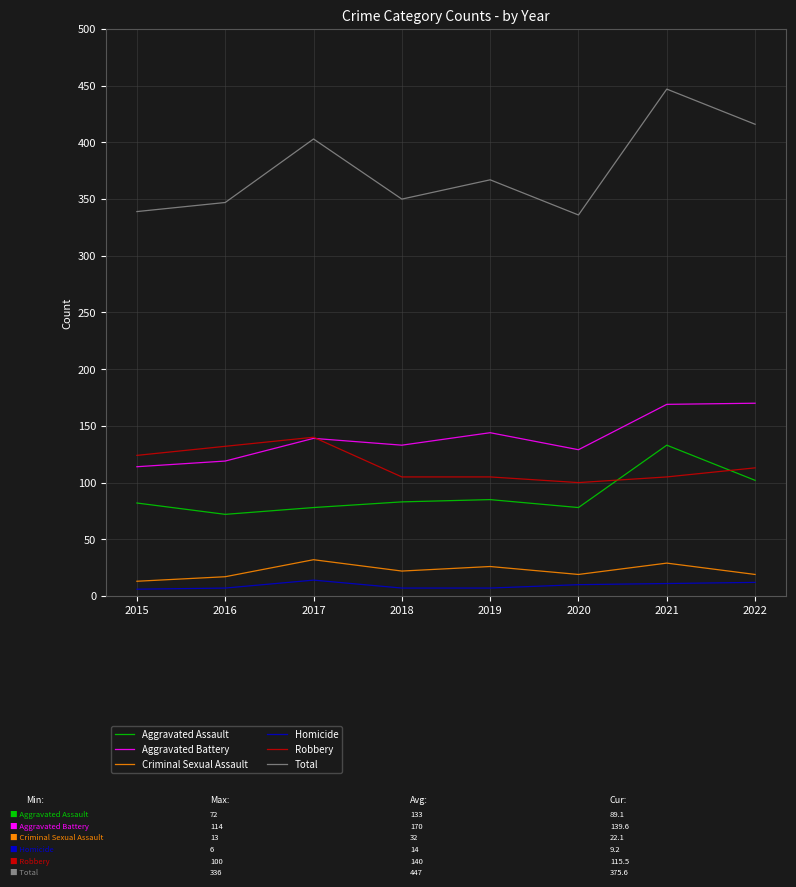

What is the sum of the Robbery values at 2021 and 2017?

245